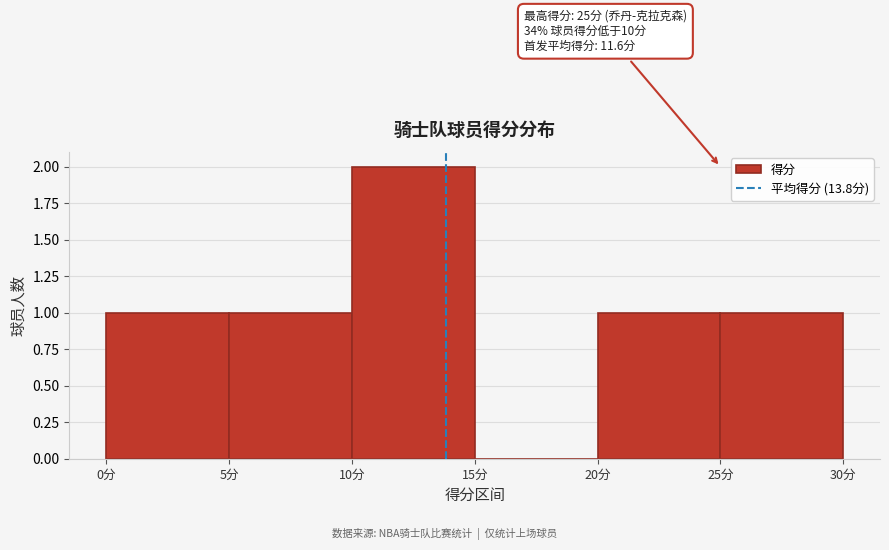

Over which range of the x-axis is the bar tallest?

10 to 15